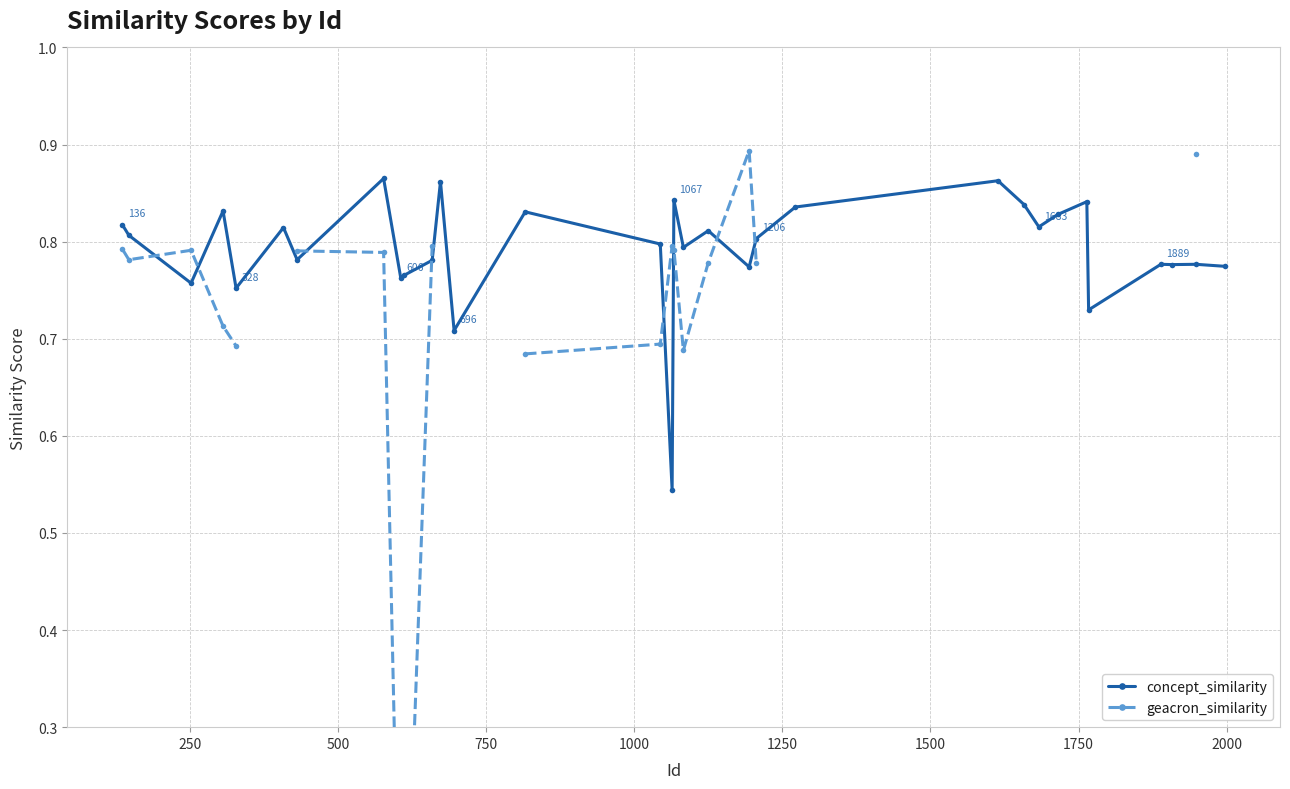

How many concept_similarity values are between 0 and 1?

32